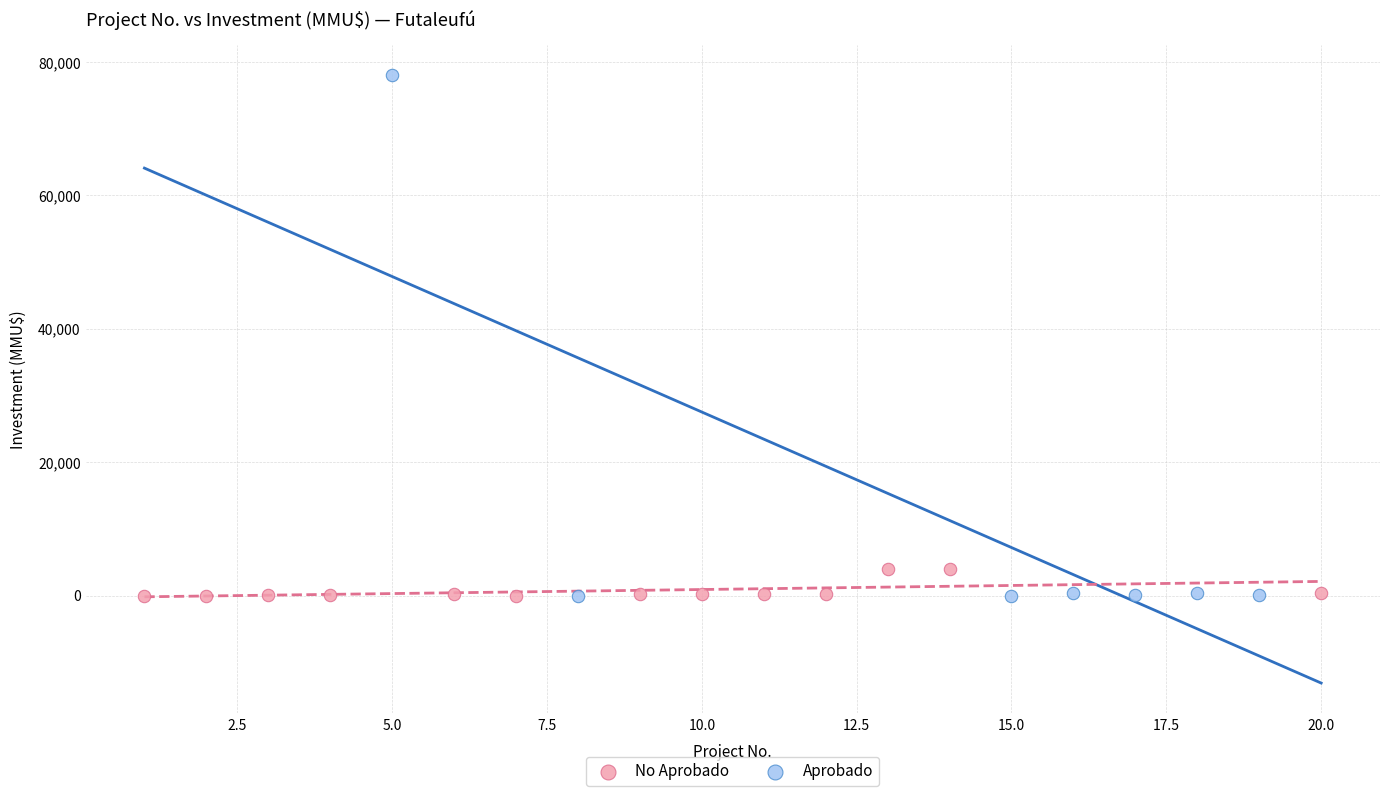

Which series reaches the maximum Y coordinate?

Aprobado